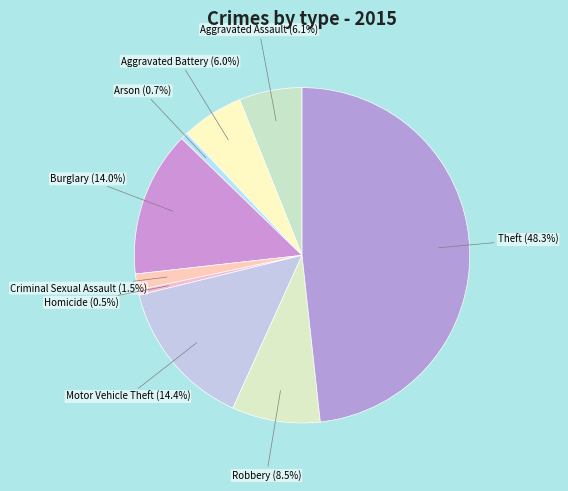

How many segments does this pie chart have?

9